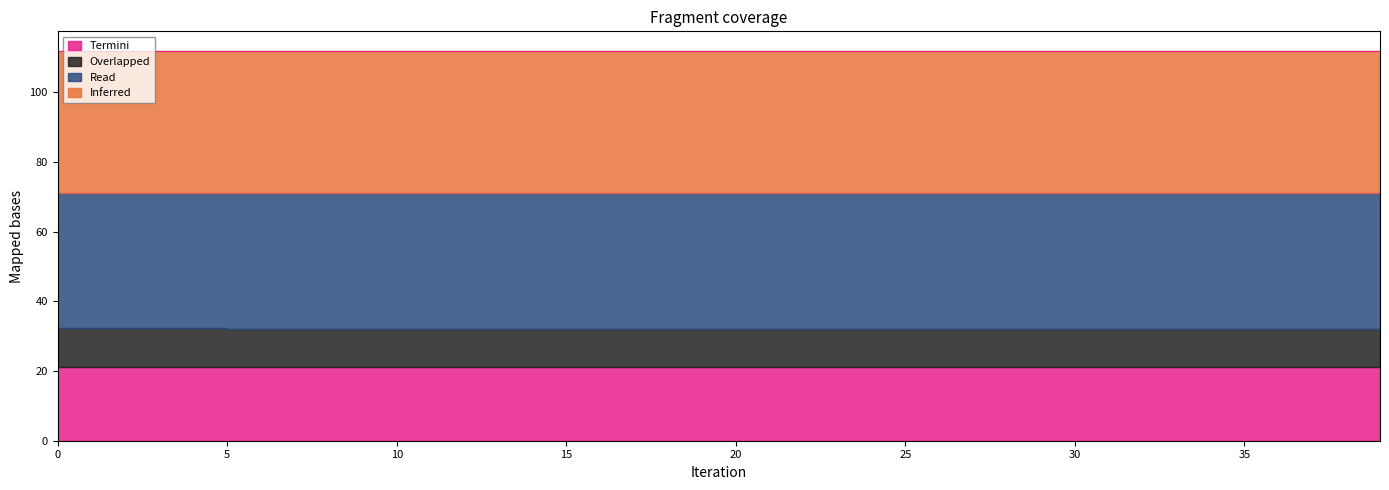

True or false: U2 and U3 cross at least once.

False